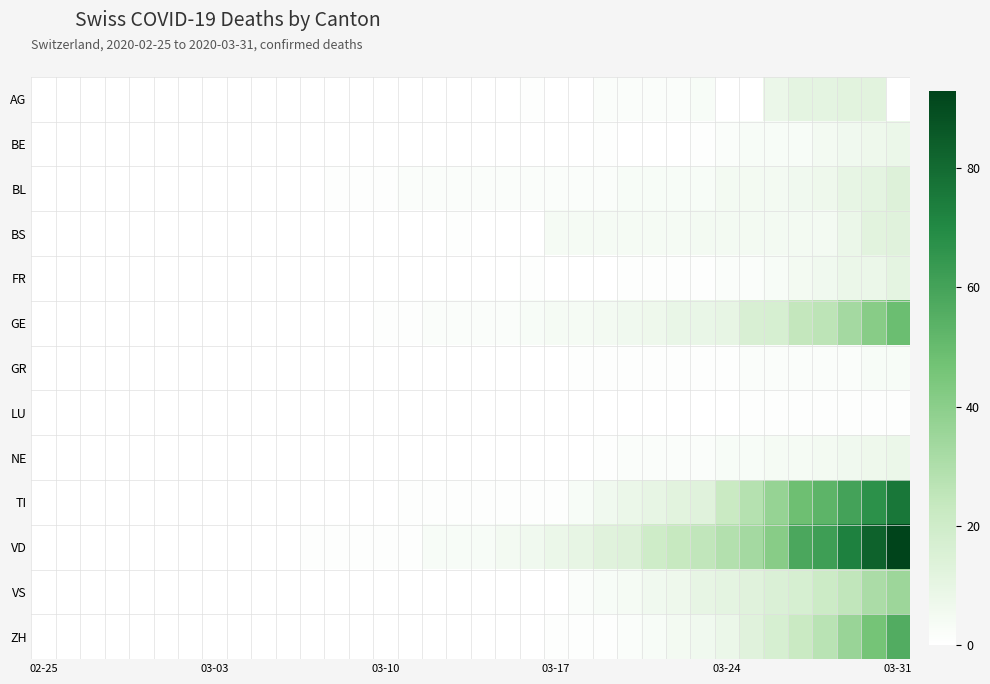

Which series has the largest range (max minus min)?

VD